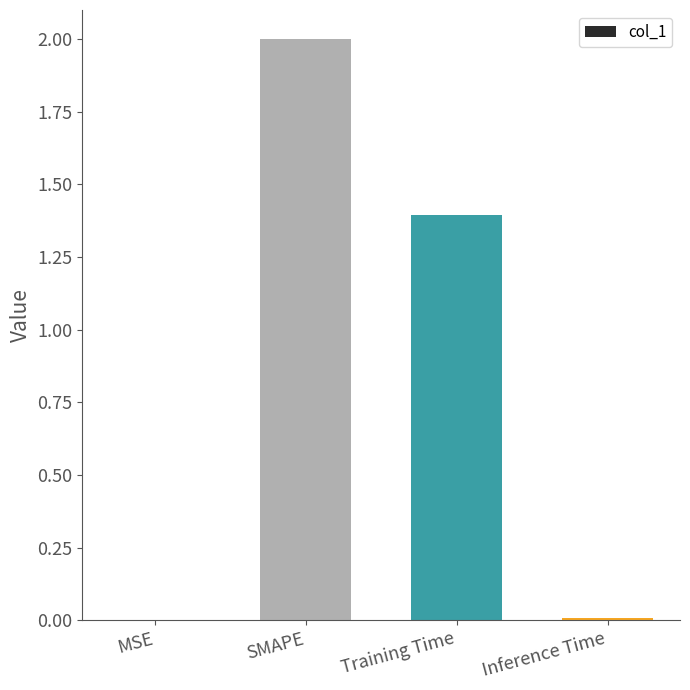

At which label is the value closest to 1?

Training Time